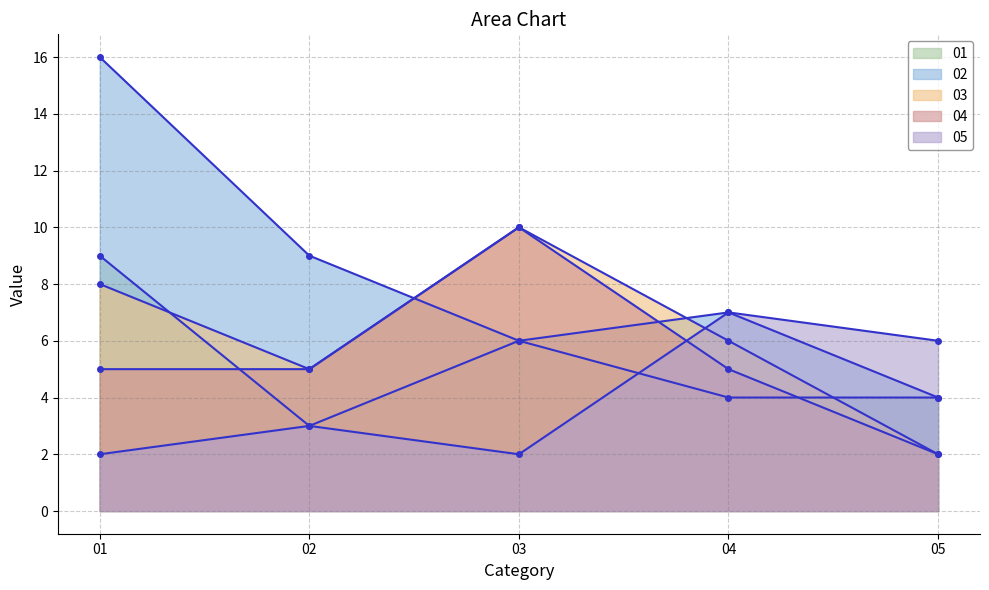

How many intersections are there between 05 and 04?

1